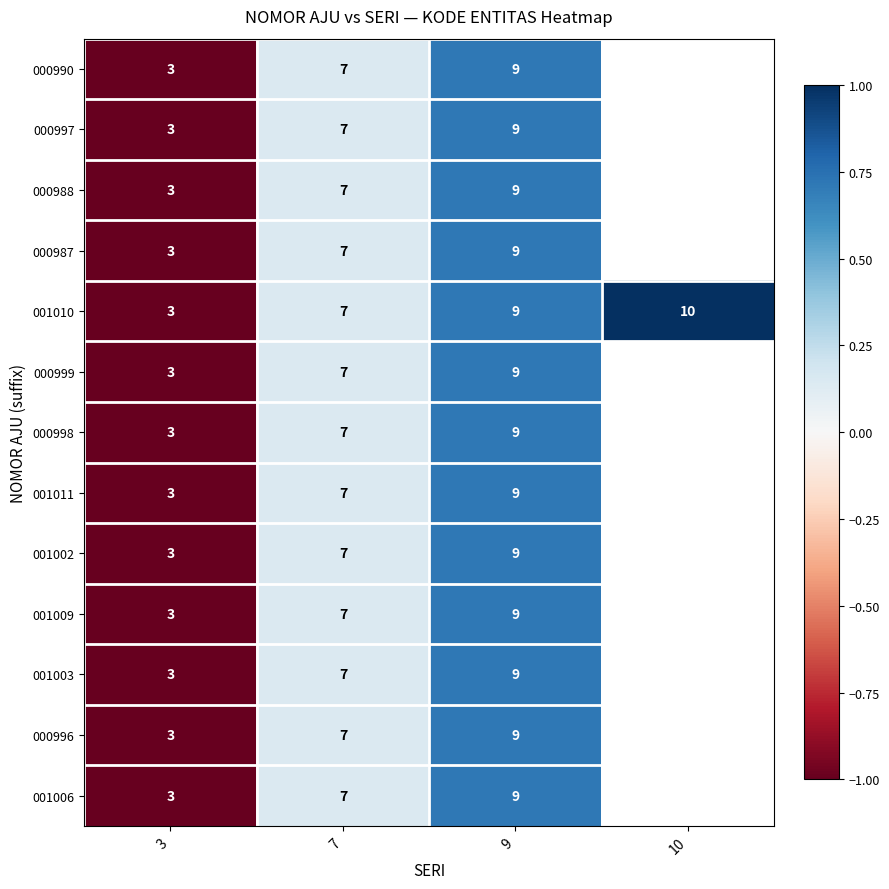

Which label corresponds to the smallest value in the chart?

3